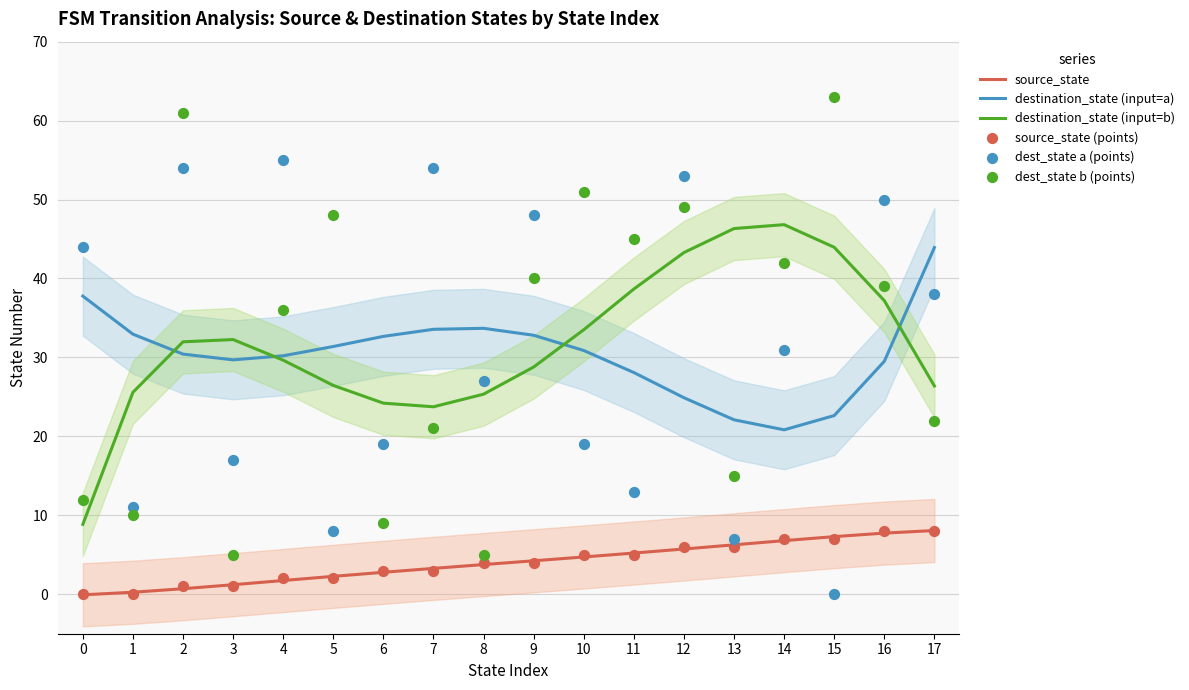

What are all the series names shown in the legend?

source_state, destination_state (input=a), destination_state (input=b), source_state (points), dest_state a (points), dest_state b (points)